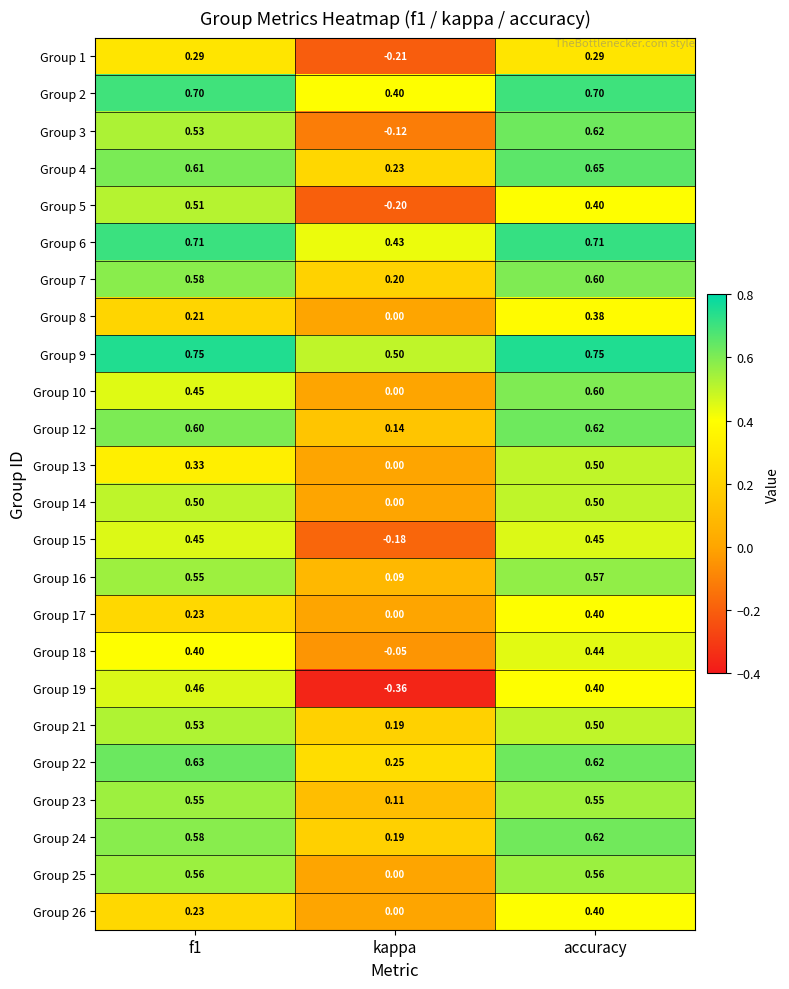

Which label corresponds to the smallest value in the chart?

kappa